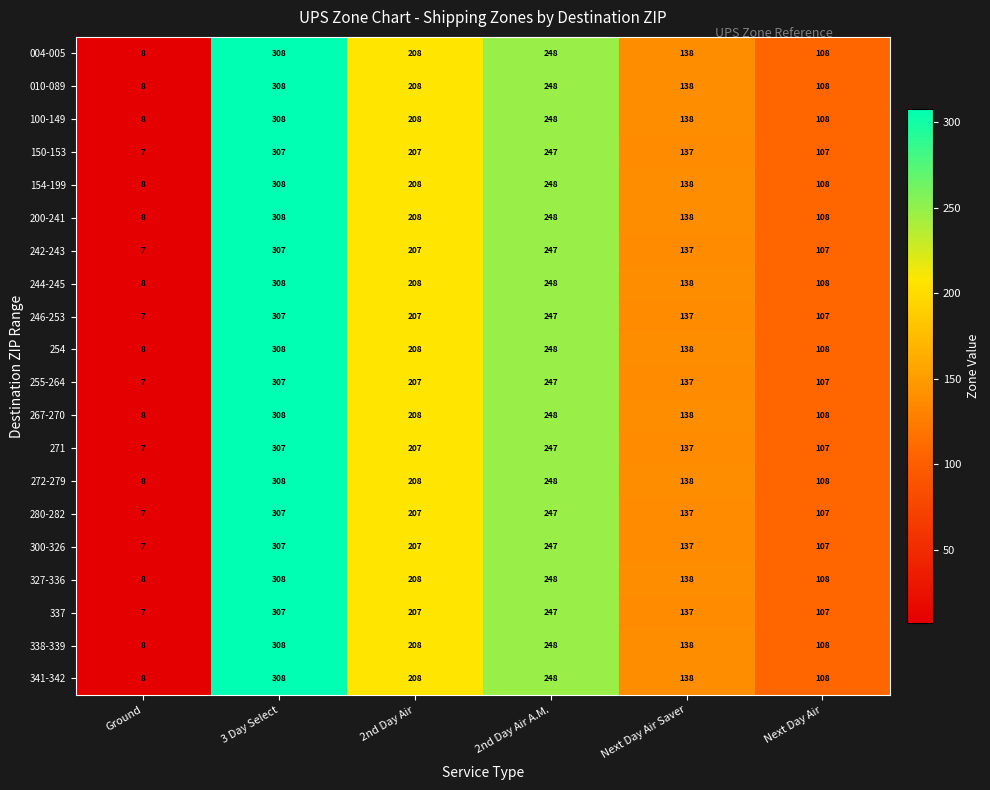

What is the difference between the maximum and minimum values in the 272-279 series?

300